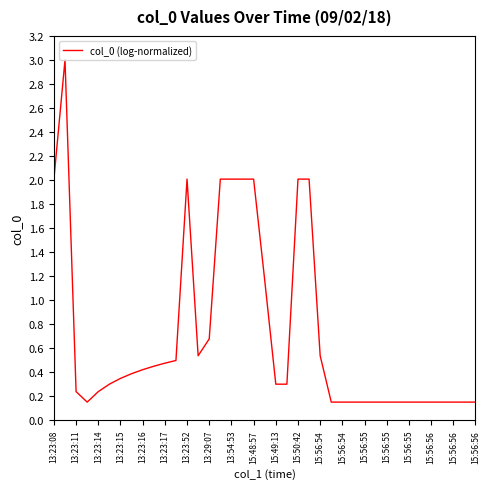

What is the greatest value displayed?

3.0